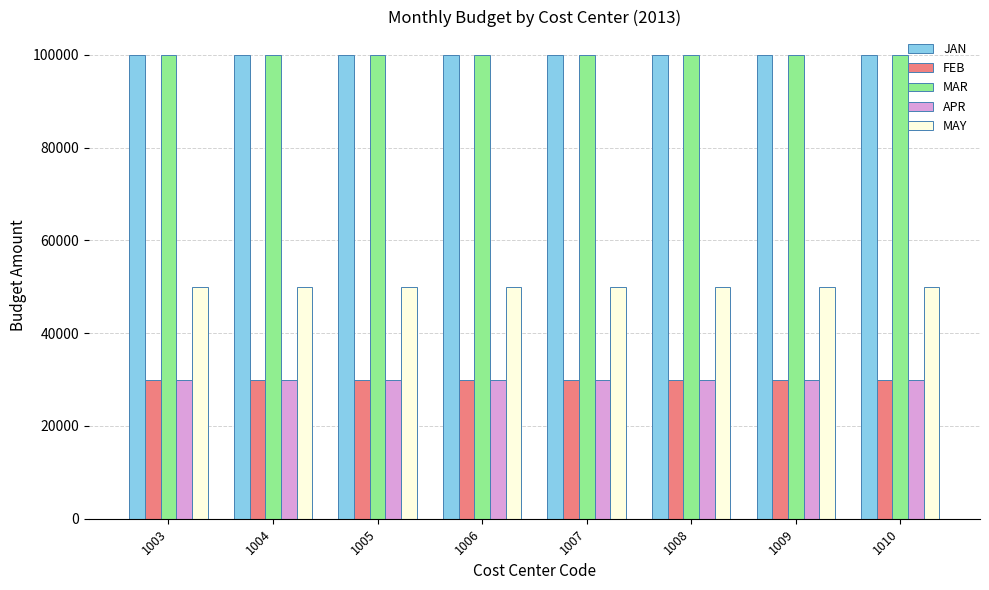

What is the sum of all MAY values?

400000